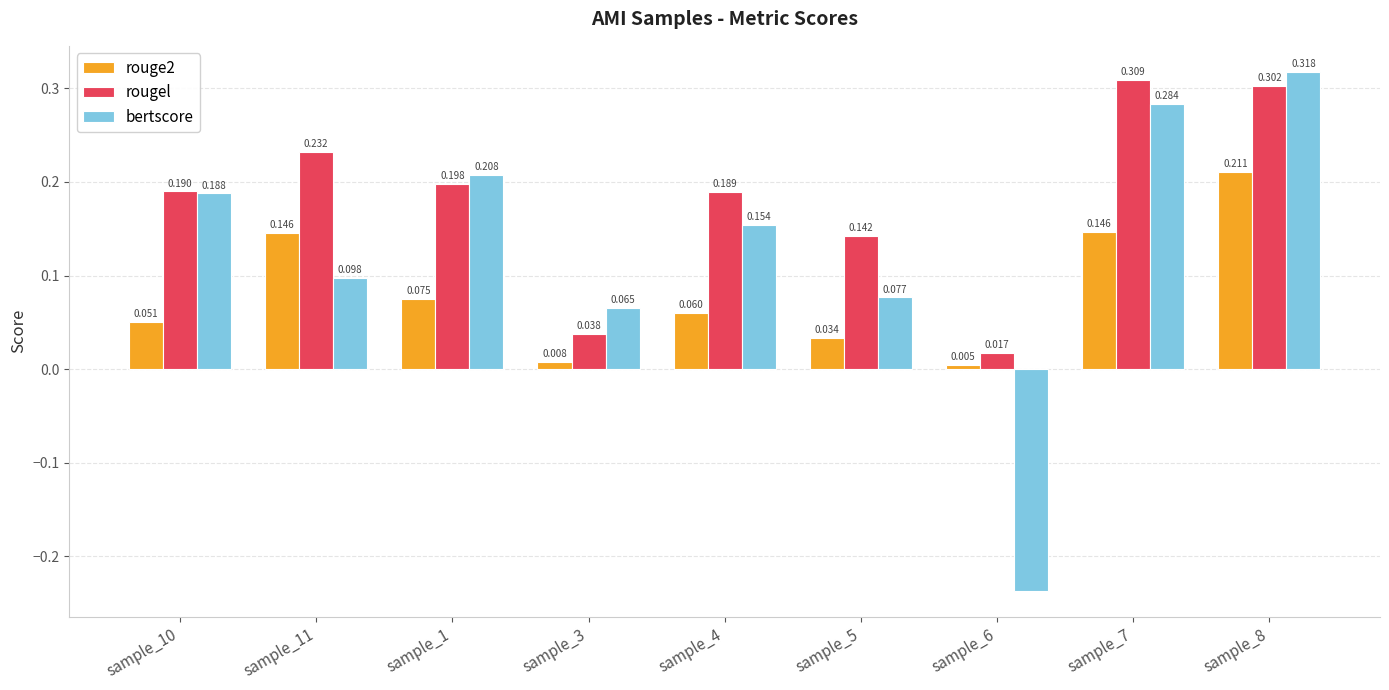

Is the value of rougel at sample_11 greater than the value of bertscore at sample_3?

Yes